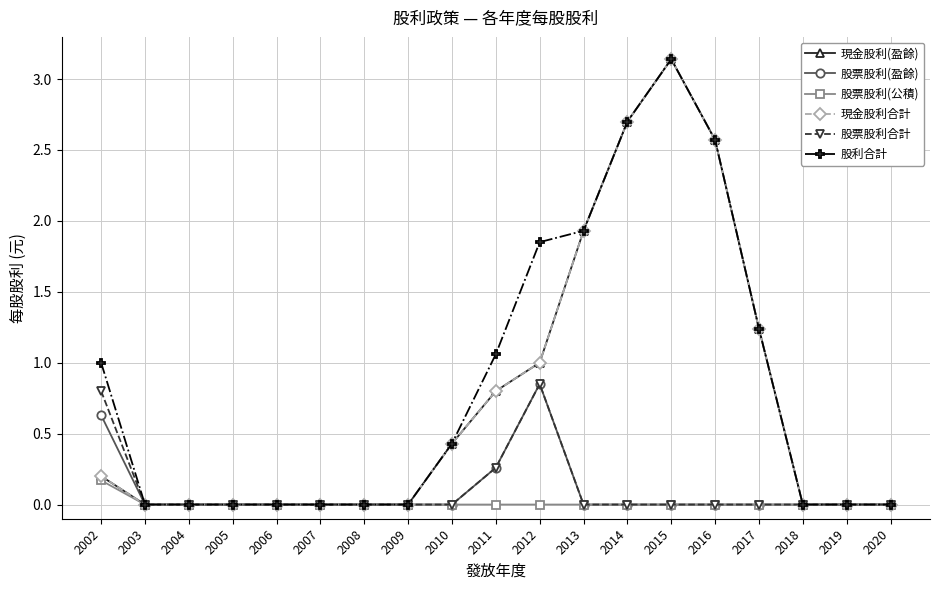

What are all the series names shown in the legend?

現金股利(盈餘), 股票股利(盈餘), 股票股利(公積), 現金股利合計, 股票股利合計, 股利合計